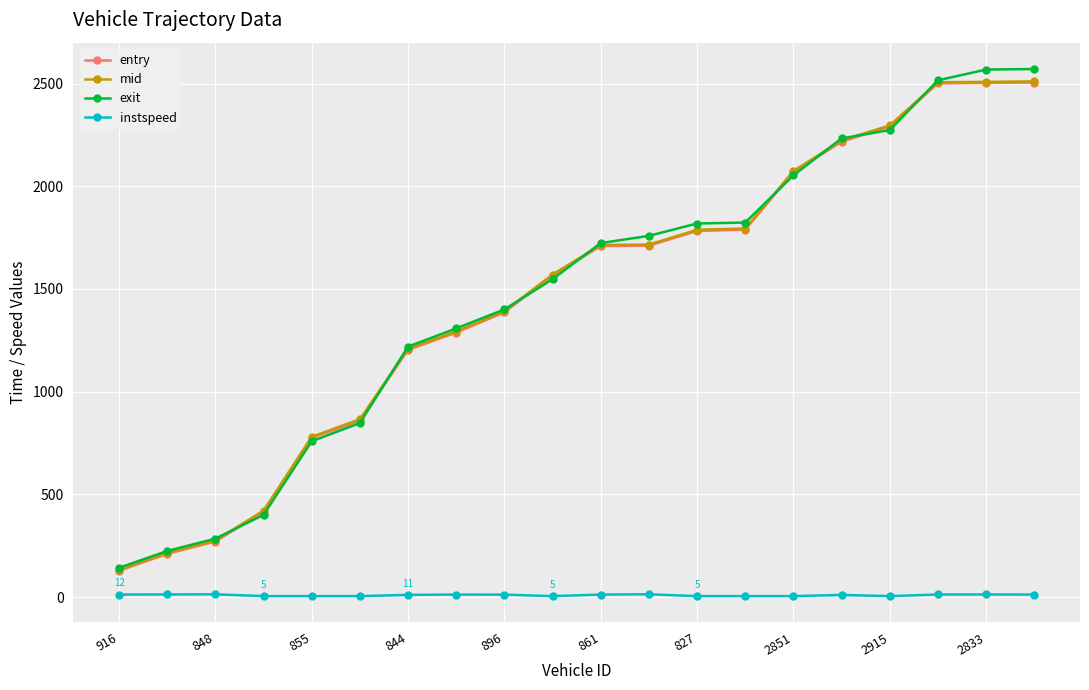

At how many categories does at least one series exceed 1142?

14